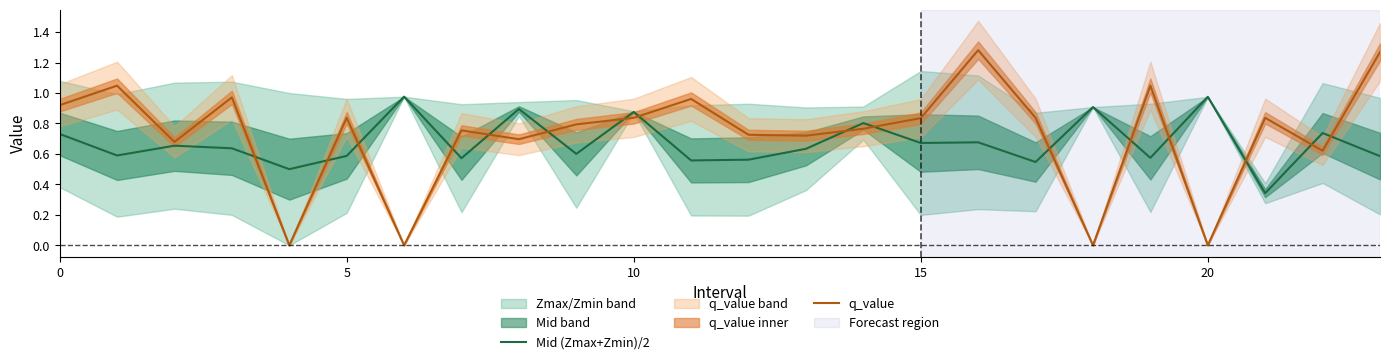

How many interior local peaks does the Mid (Zmax+Zmin)/2 series have?

9